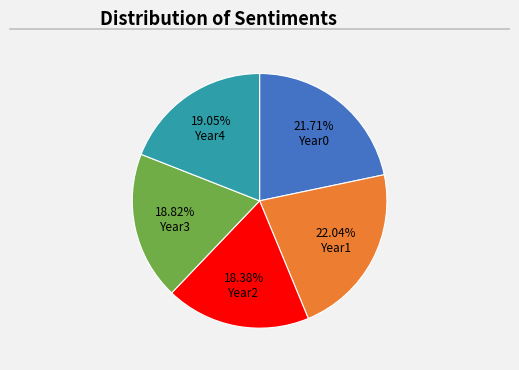

How many slices are in this pie chart?

5